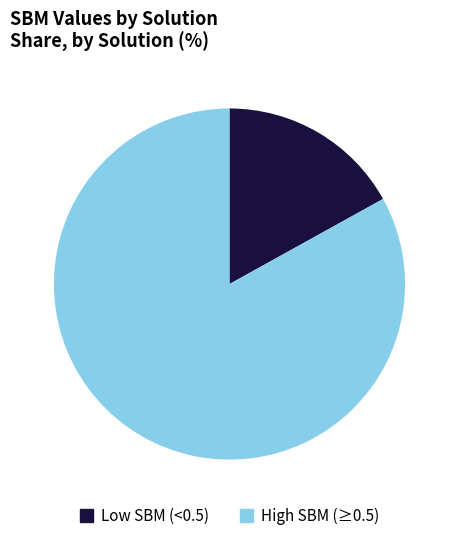

Do High SBM (≥0.5) and Low SBM (<0.5) together represent more than half of the pie?

Yes